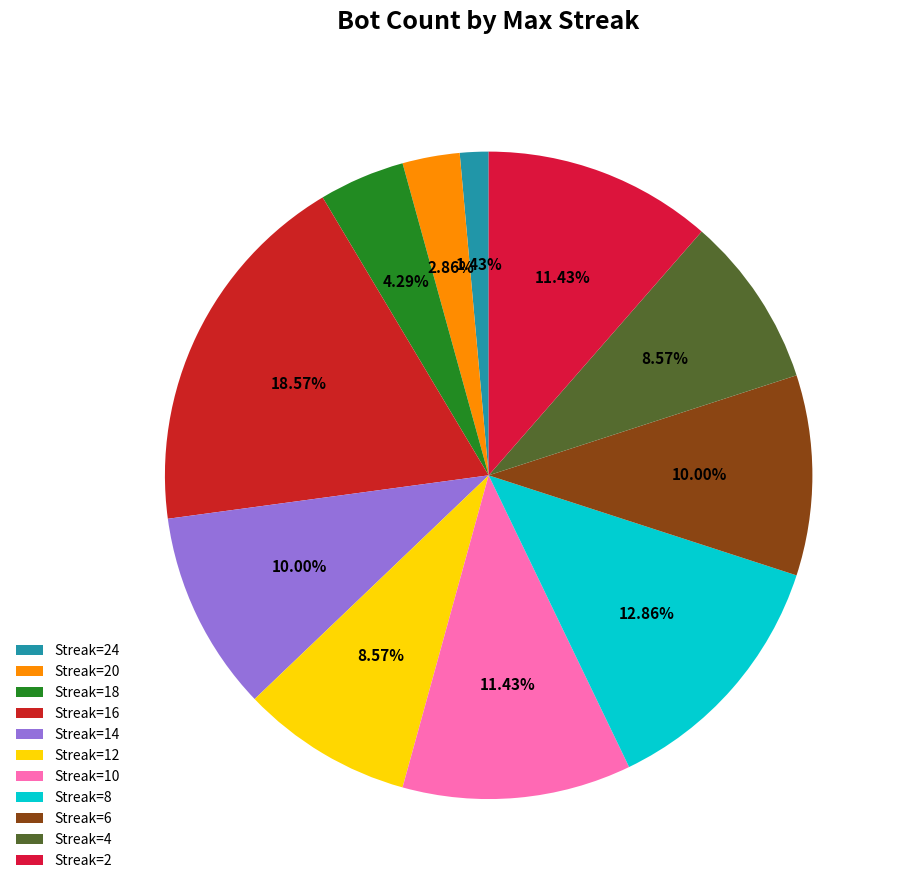

Count the number of slices in the pie.

11